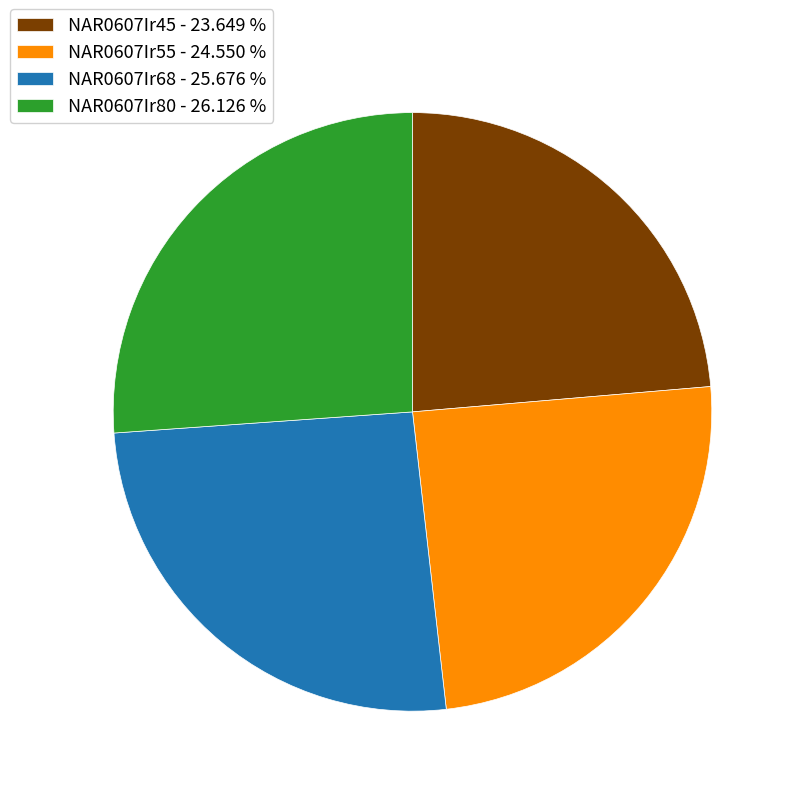

Does NAR0607Ir68 represent more than half of the total?

No